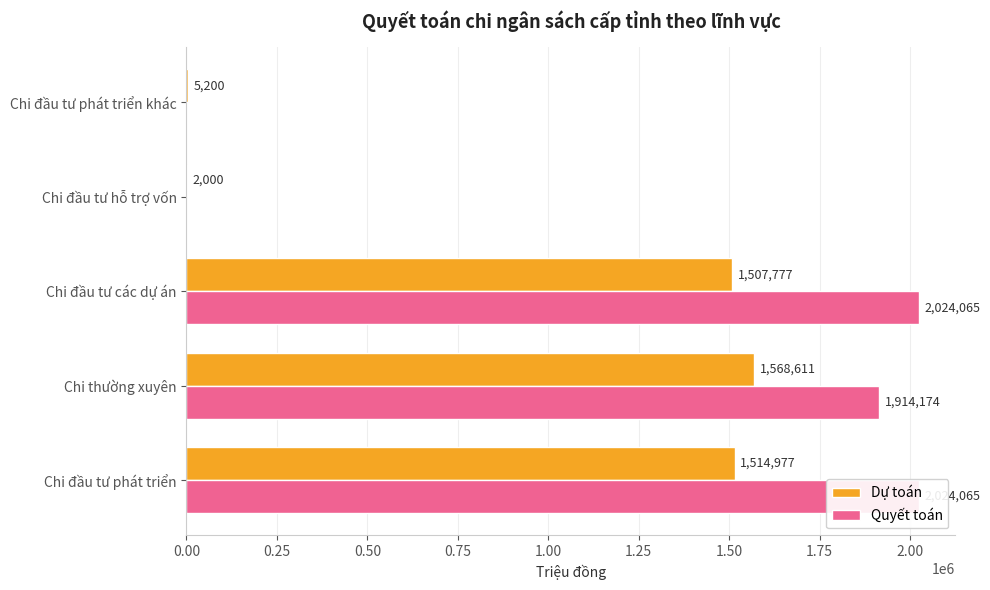

How many categories are shown in the chart?

5